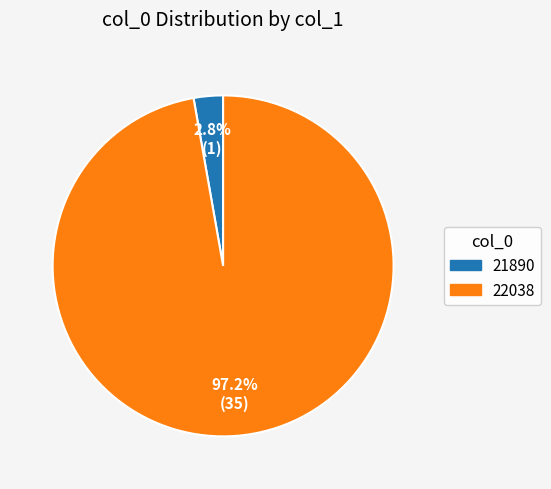

To the nearest percent, what percentage of the pie is 22038?

97%